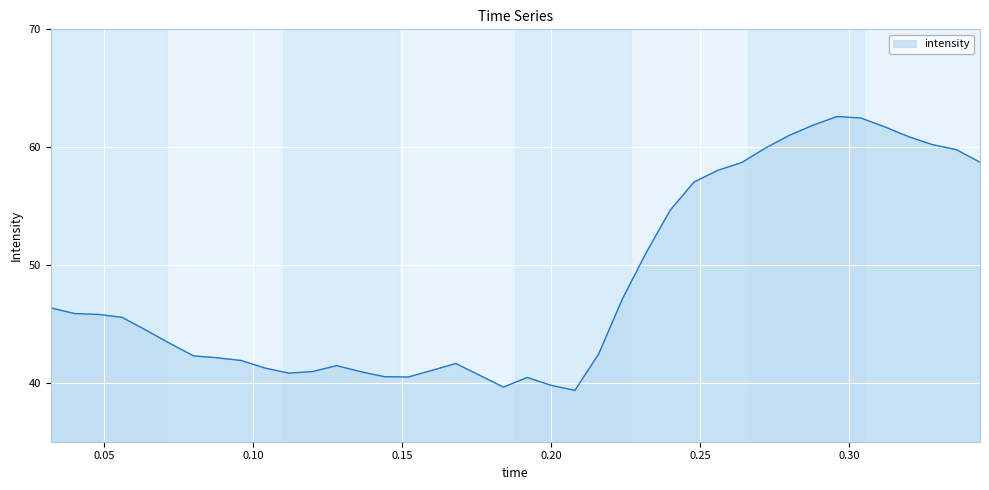

What is the minimum value shown in the chart?

39.4